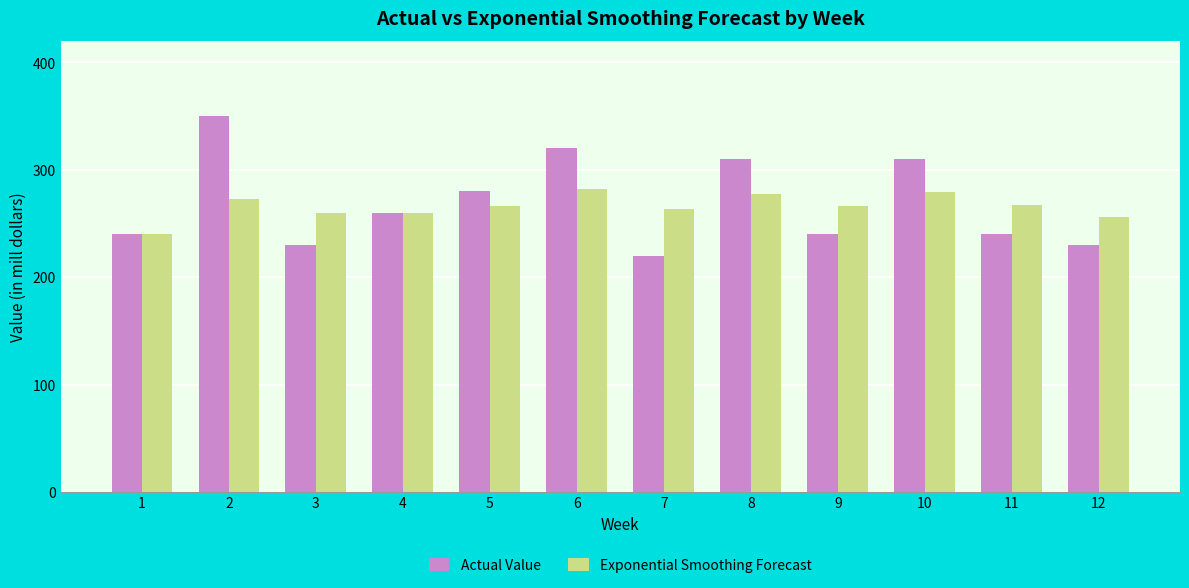

What is the average value of the Exponential Smoothing Forecast series?

266.0